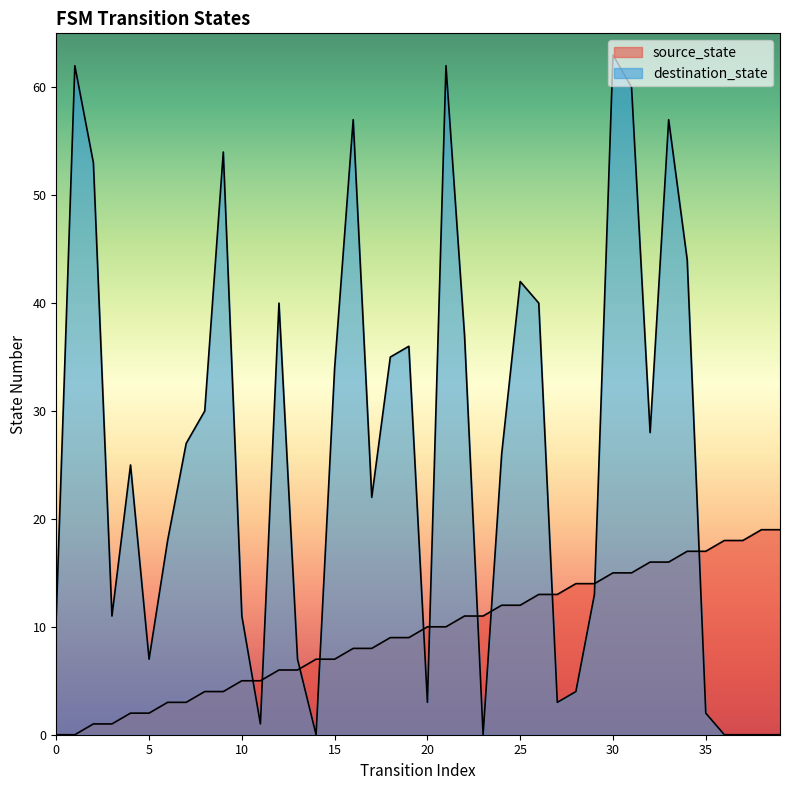

Which series has the widest spread of values?

destination_state